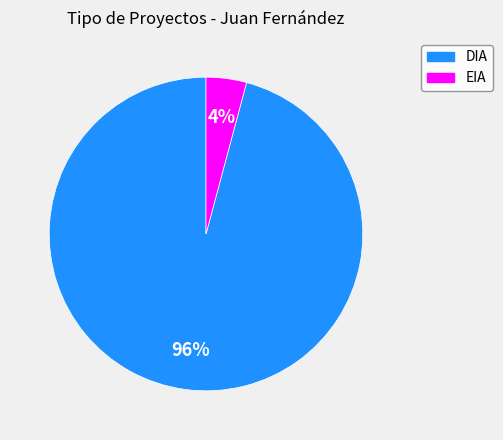

Do EIA and DIA together represent more than half of the pie?

Yes